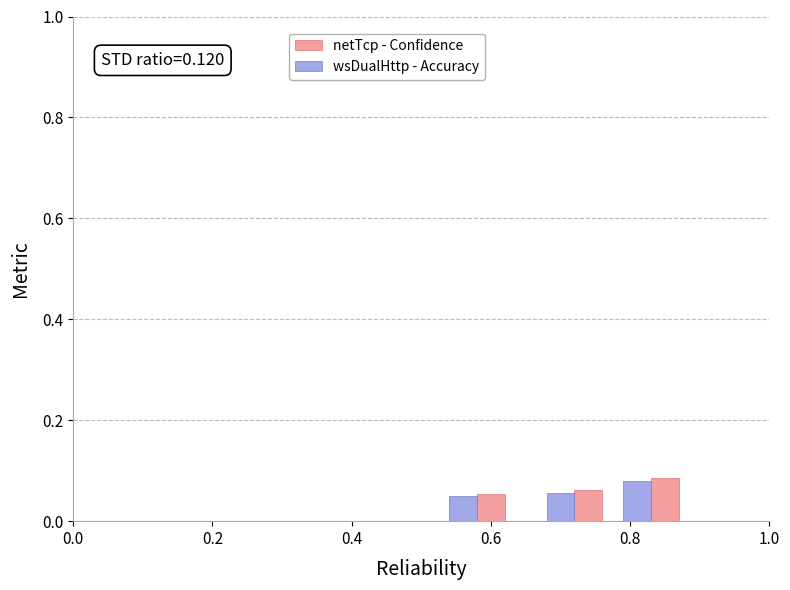

At how many categories does at least one series exceed 0?

3